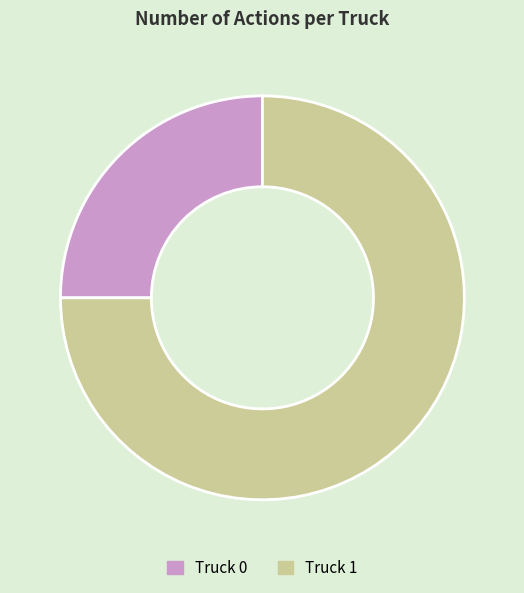

Which has a higher value, Truck 1 or Truck 0?

Truck 1